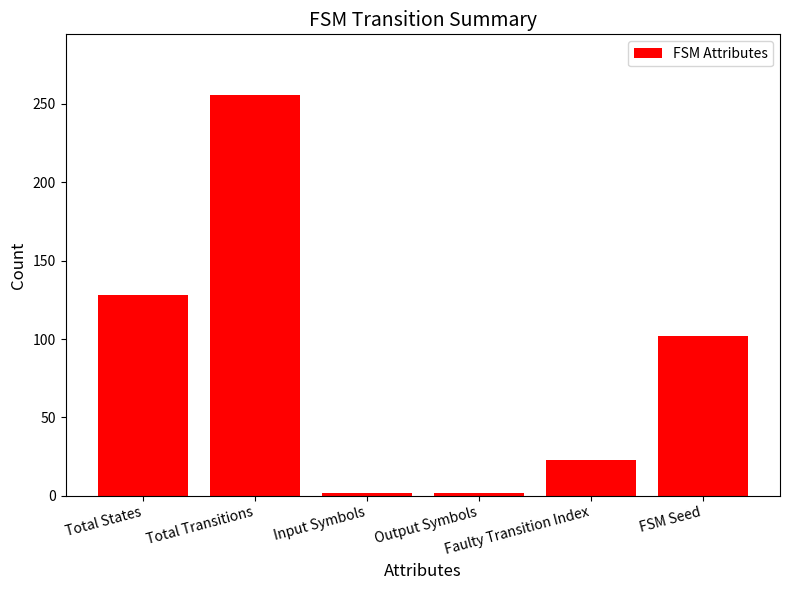

What is the difference between the second highest and second lowest values?

126